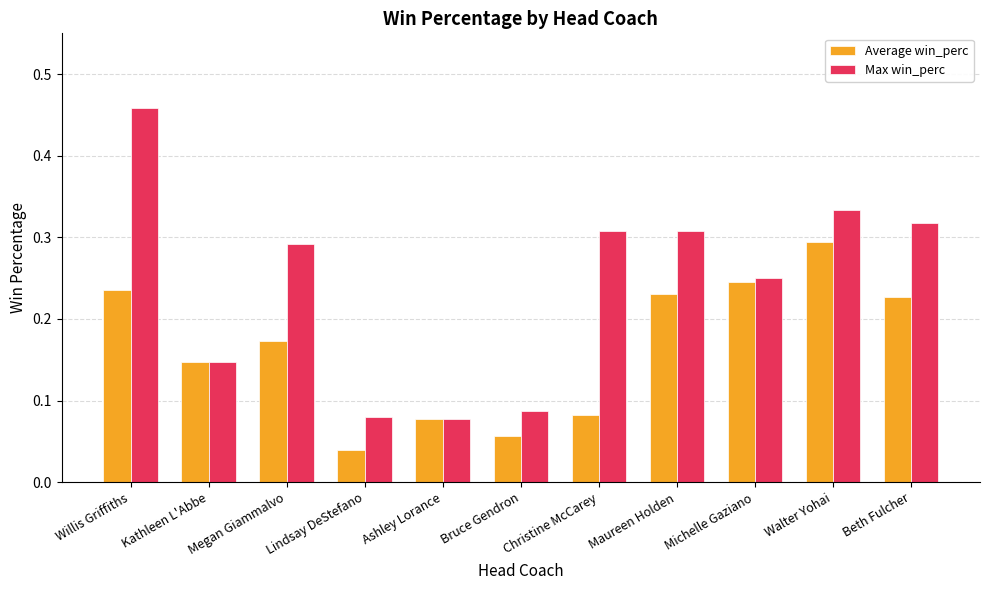

At which label does Average win_perc reach its minimum?

Lindsay DeStefano